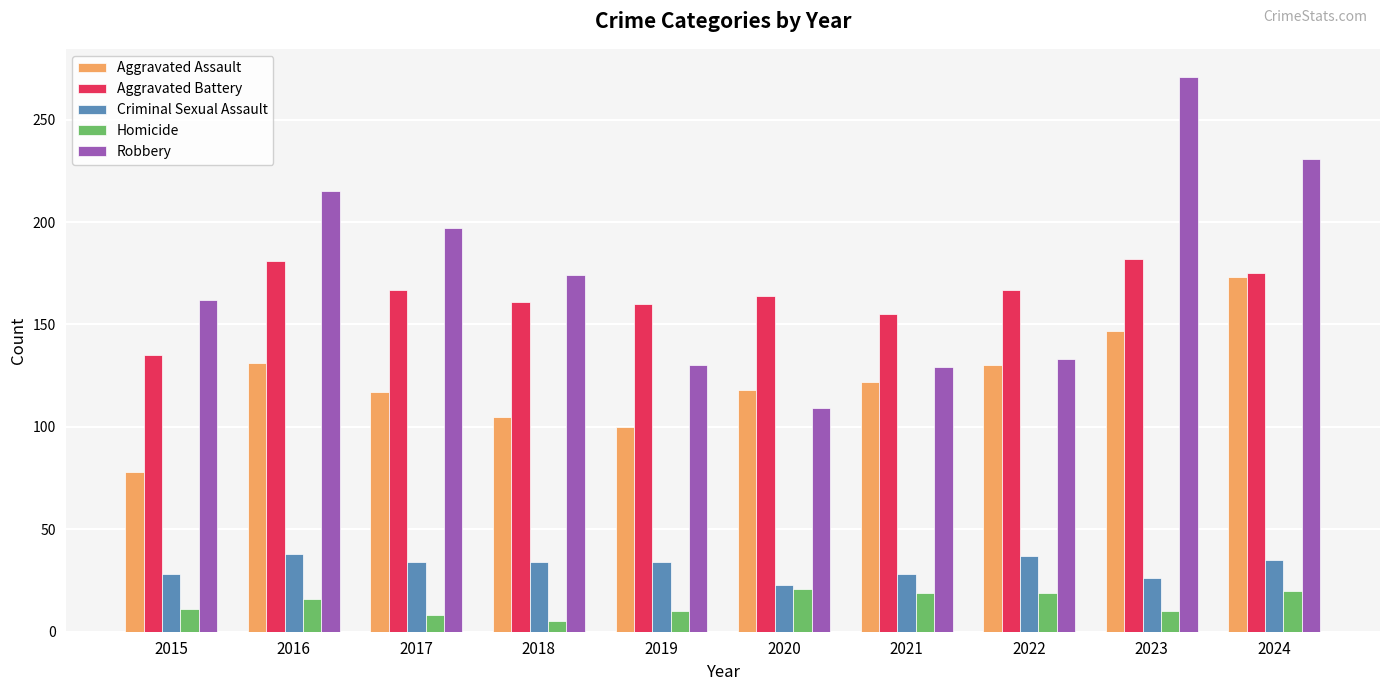

What is the value of the Robbery bar at the 2nd from the left?

215